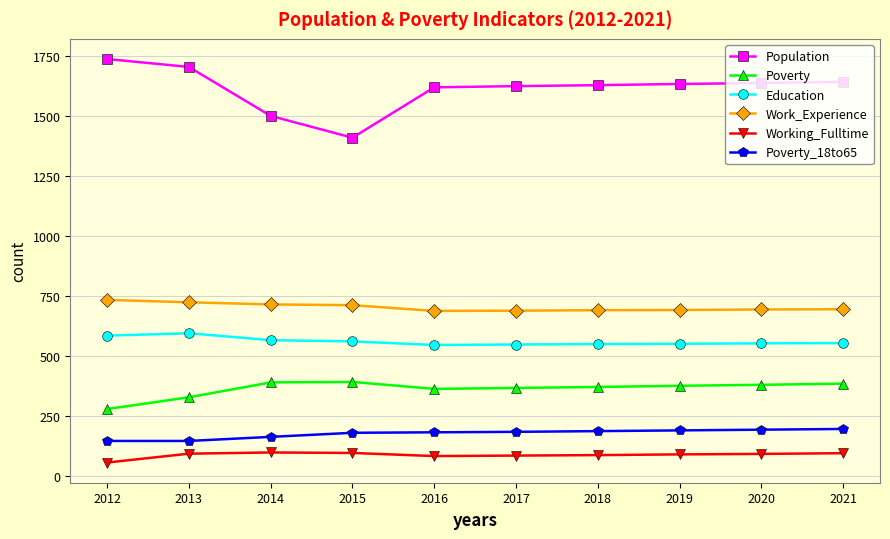

What are all the series names shown in the legend?

Population, Poverty, Education, Work_Experience, Working_Fulltime, Poverty_18to65